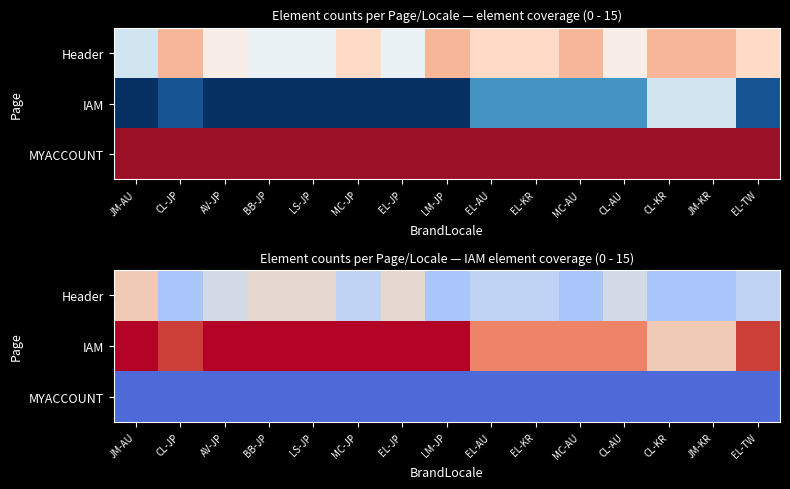

Is the value of IAM at EL-AU greater than the value of Header at EL-KR?

Yes